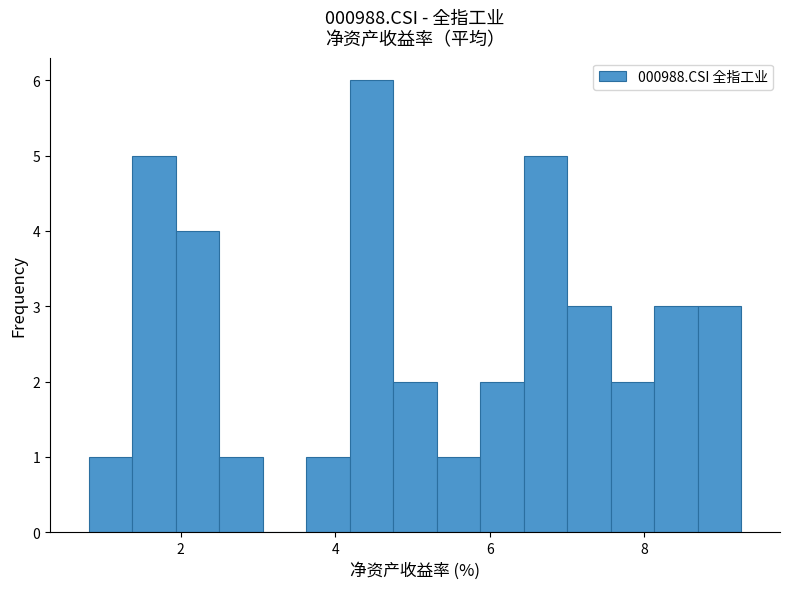

Around what value on the x-axis is the tallest bar? Give the approximate position of its centre, as read against the axis.

4.4